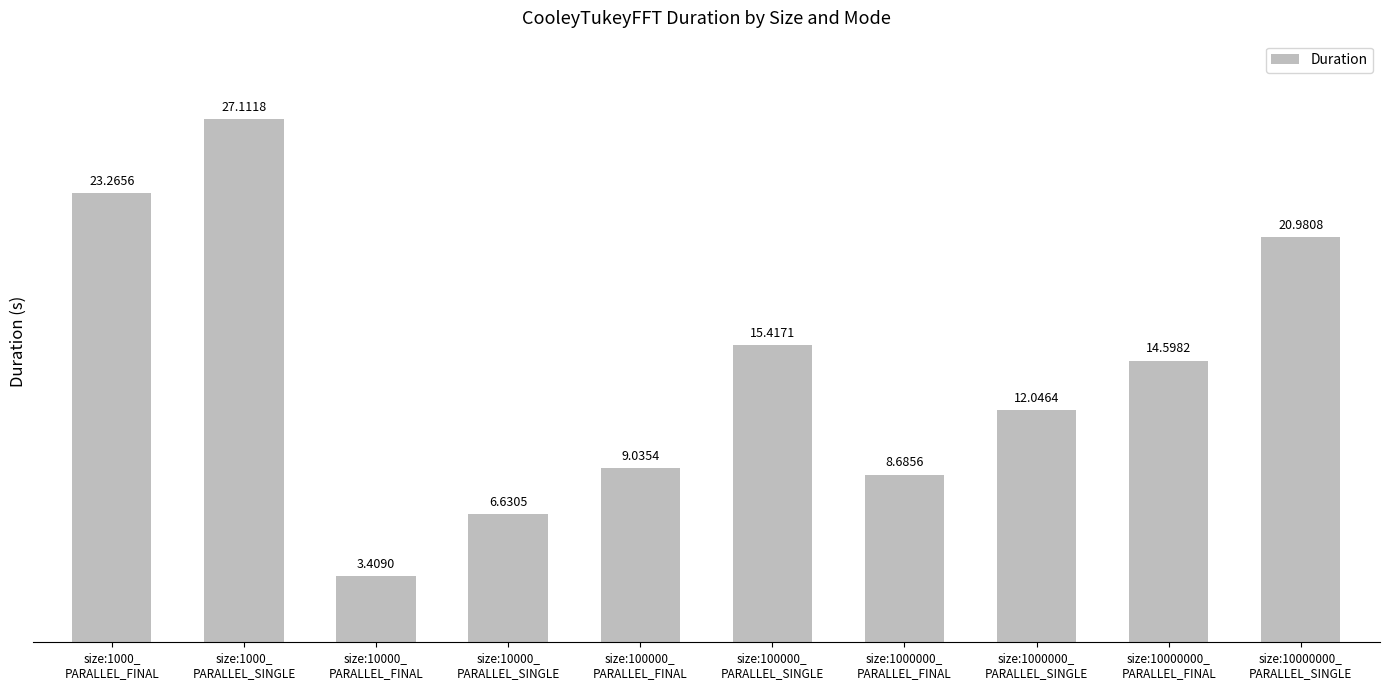

What is the difference between the second highest and minimum values?

19.9